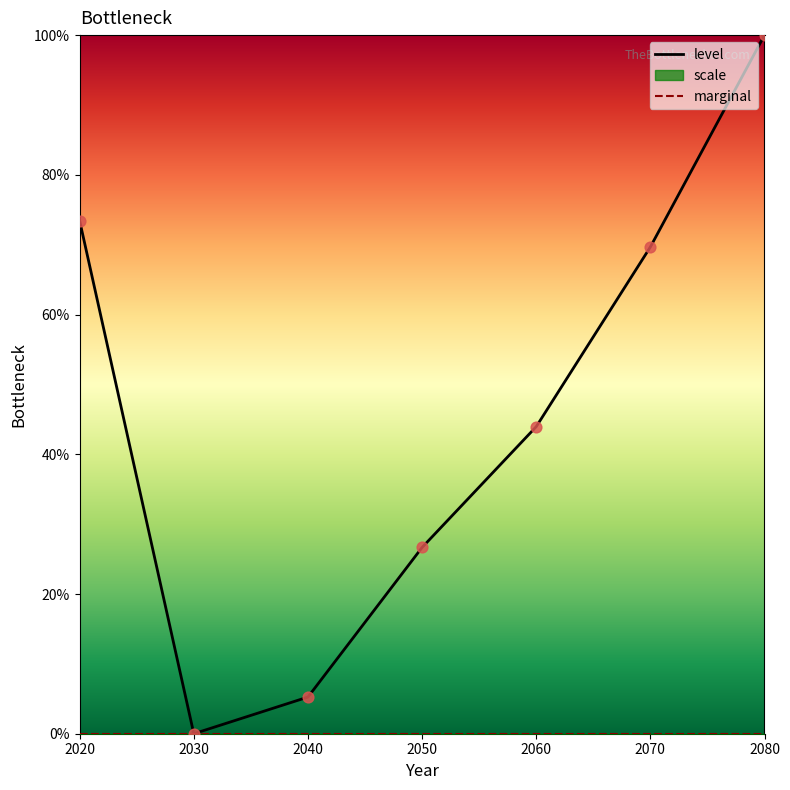

What is the total value across all series at 2040?

5.2